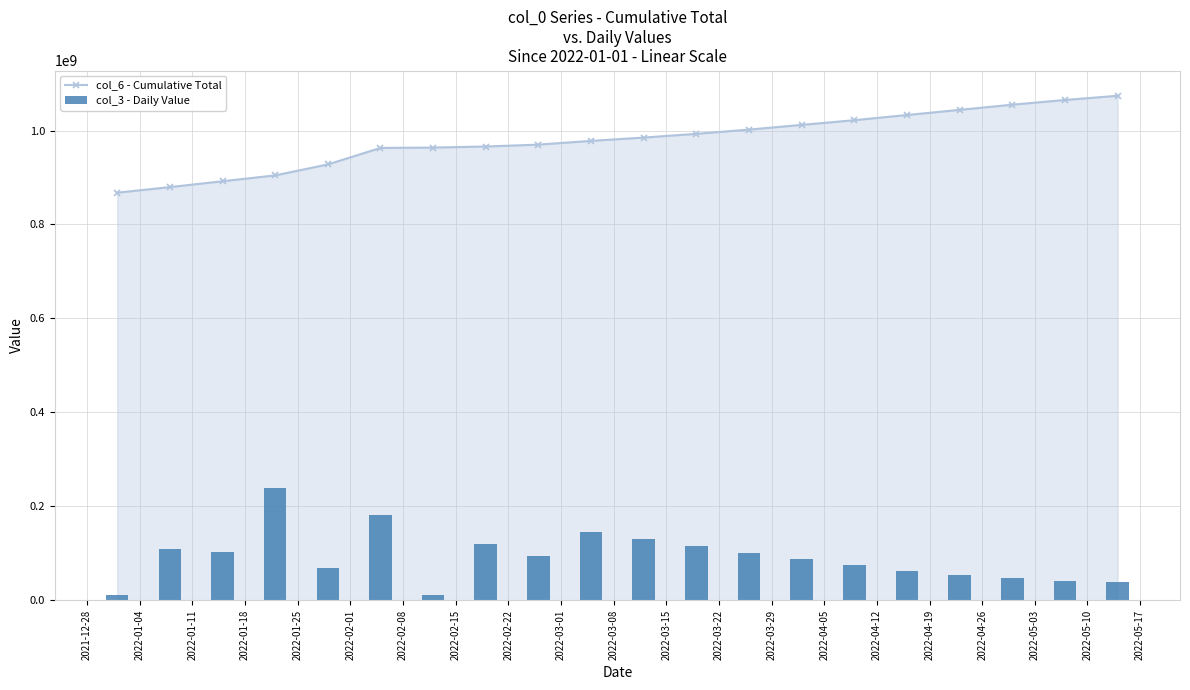

List the labels in order of col_6 - Cumulative Total value, largest first.

2022-05-10, 2022-05-03, 2022-04-26, 2022-04-19, 2022-04-12, 2022-04-05, 2022-03-29, 2022-03-22, 2022-03-15, 2022-03-08, 2022-03-01, 2022-02-22, 2022-02-15, 2022-02-08, 2022-02-01, 2022-01-25, 2022-01-18, 2022-01-11, 2022-01-04, 2021-12-28